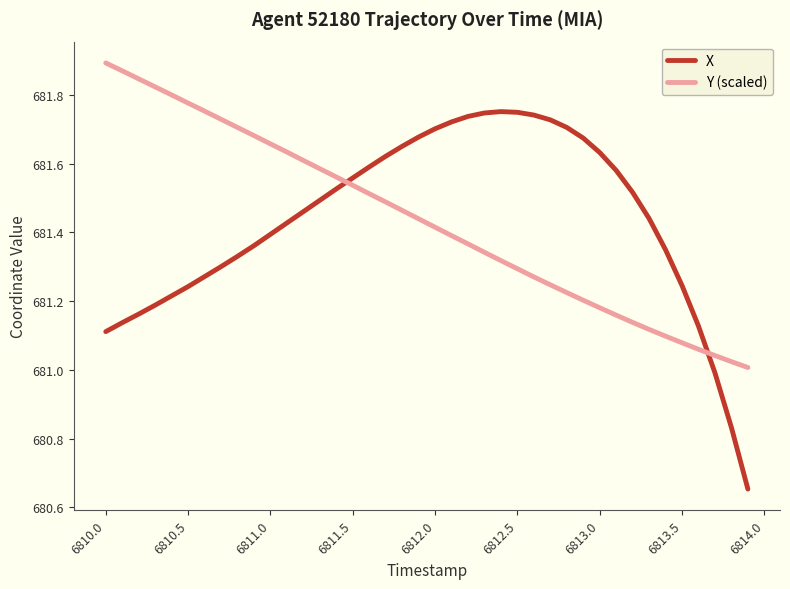

Which series has the largest range (max minus min)?

X